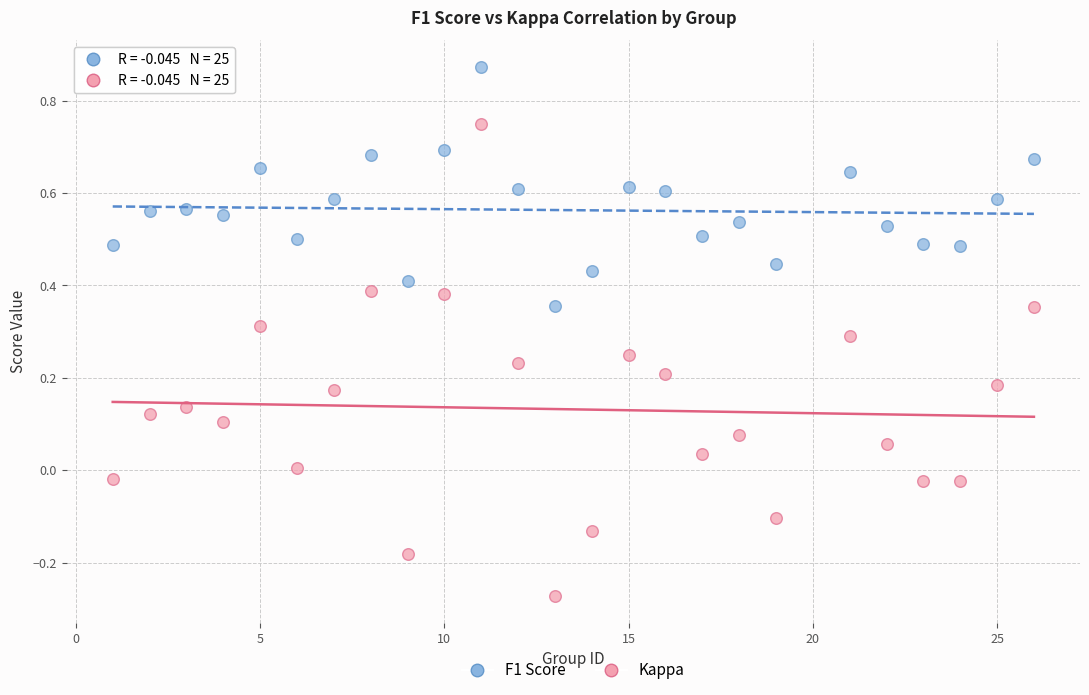

What is the X range (max minus min) for the scatter plot?

25.0